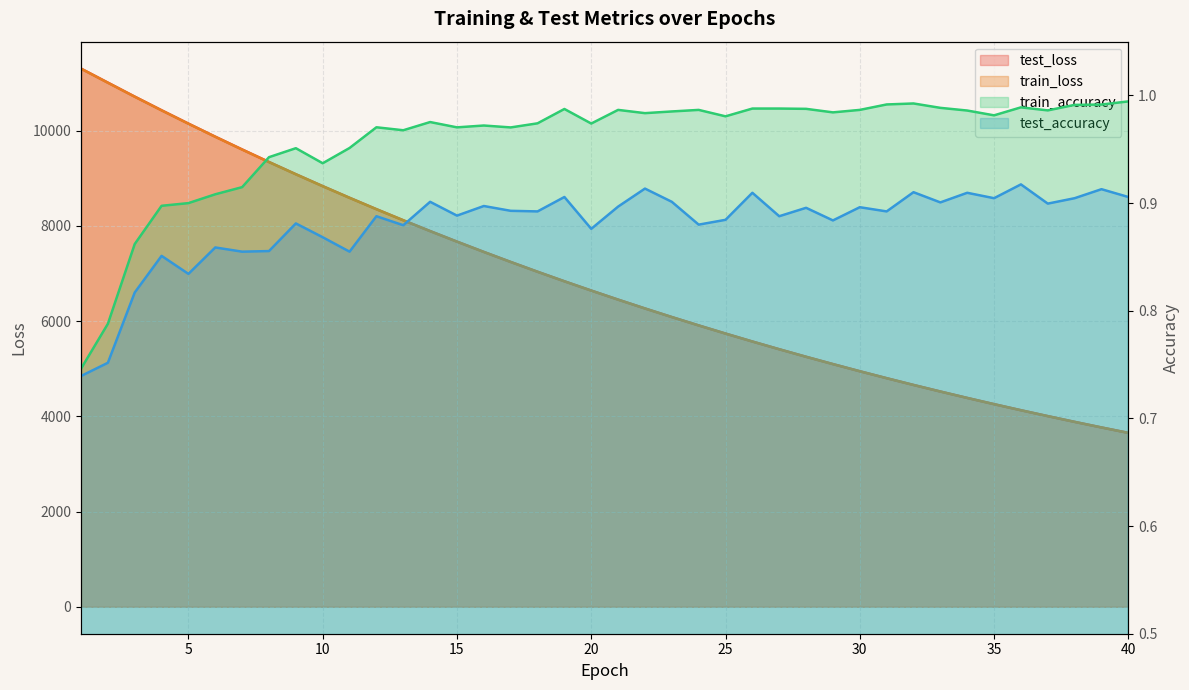

Which category has the lowest value across all series?

1